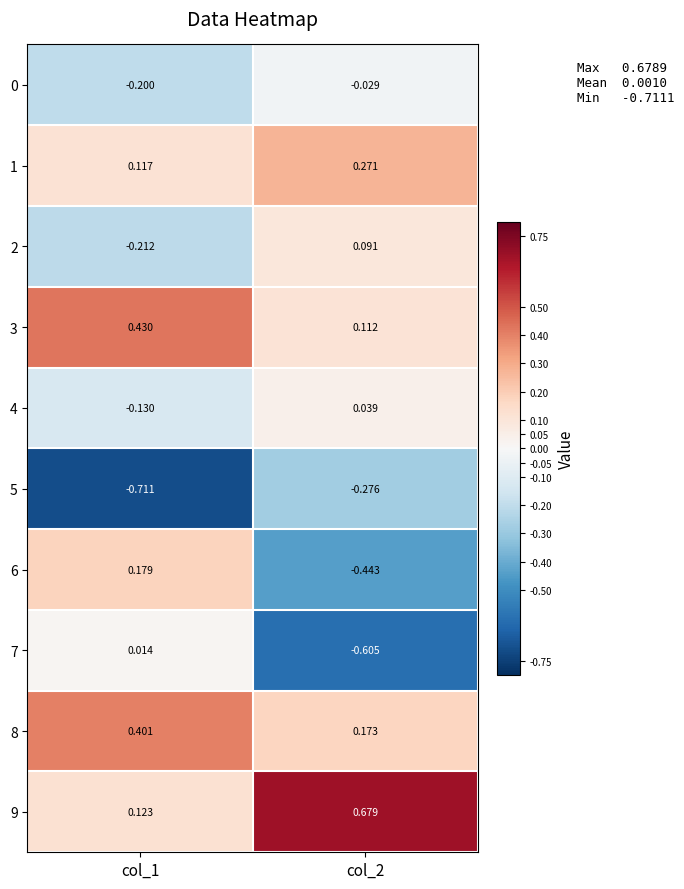

Reading left to right, list all the values displayed in this chart.

0: col_1=-0.2	col_2=-0.0
1: col_1=0.1	col_2=0.3
2: col_1=-0.2	col_2=0.1
3: col_1=0.4	col_2=0.1
4: col_1=-0.1	col_2=0.0
5: col_1=-0.7	col_2=-0.3
6: col_1=0.2	col_2=-0.4
7: col_1=0.0	col_2=-0.6
8: col_1=0.4	col_2=0.2
9: col_1=0.1	col_2=0.7